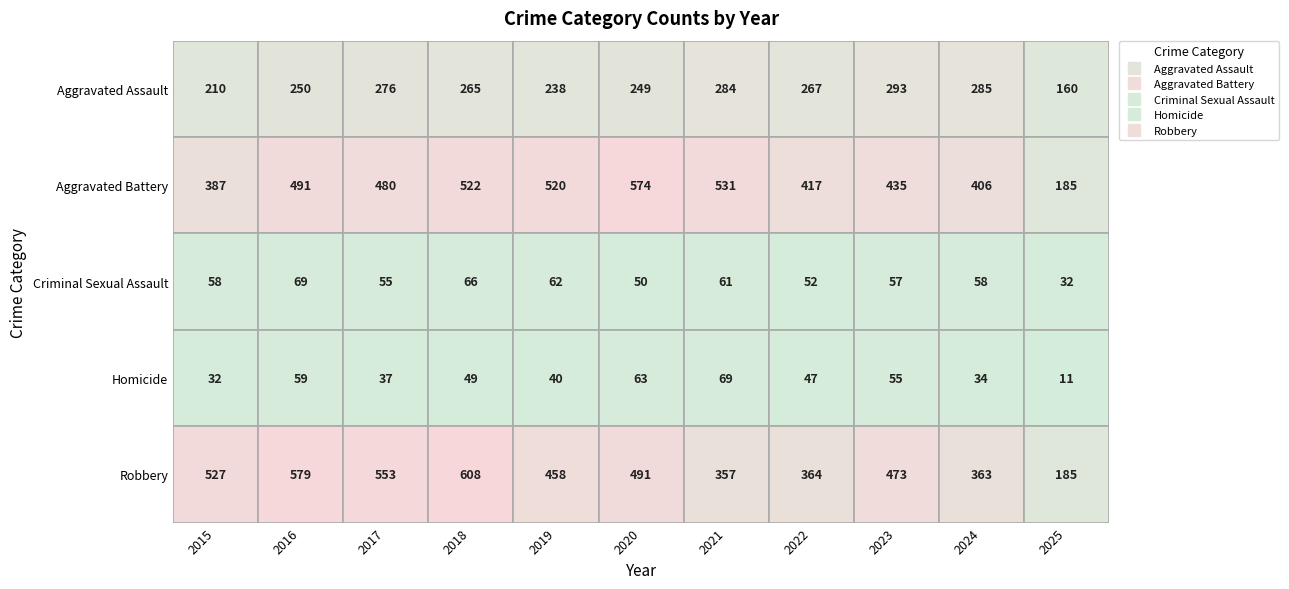

What is the difference between the Criminal Sexual Assault values at 2021 and 2020?

11